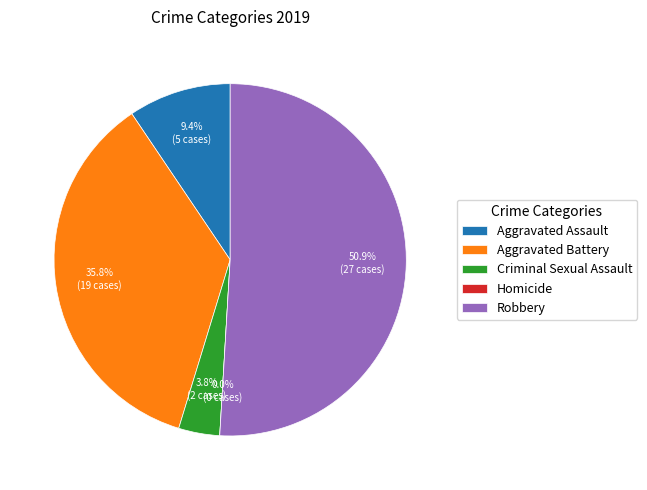

What is the change in value from Aggravated Assault to Criminal Sexual Assault?

-3